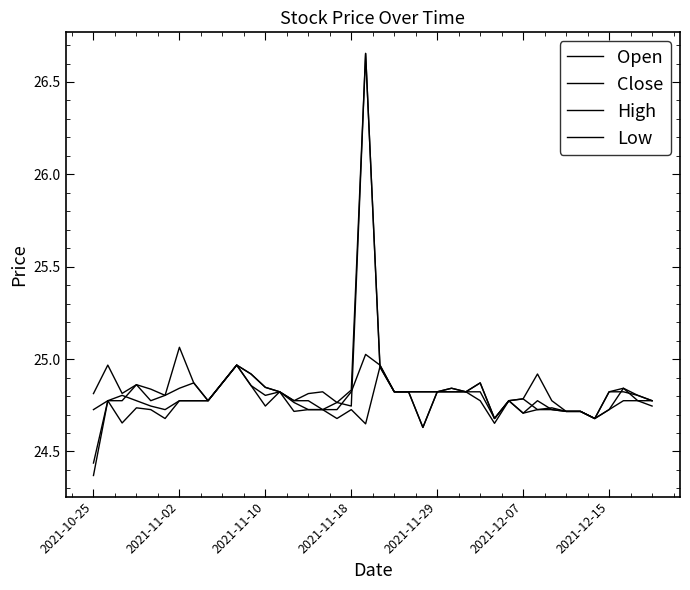

What is the average value of the Low series?

24.7